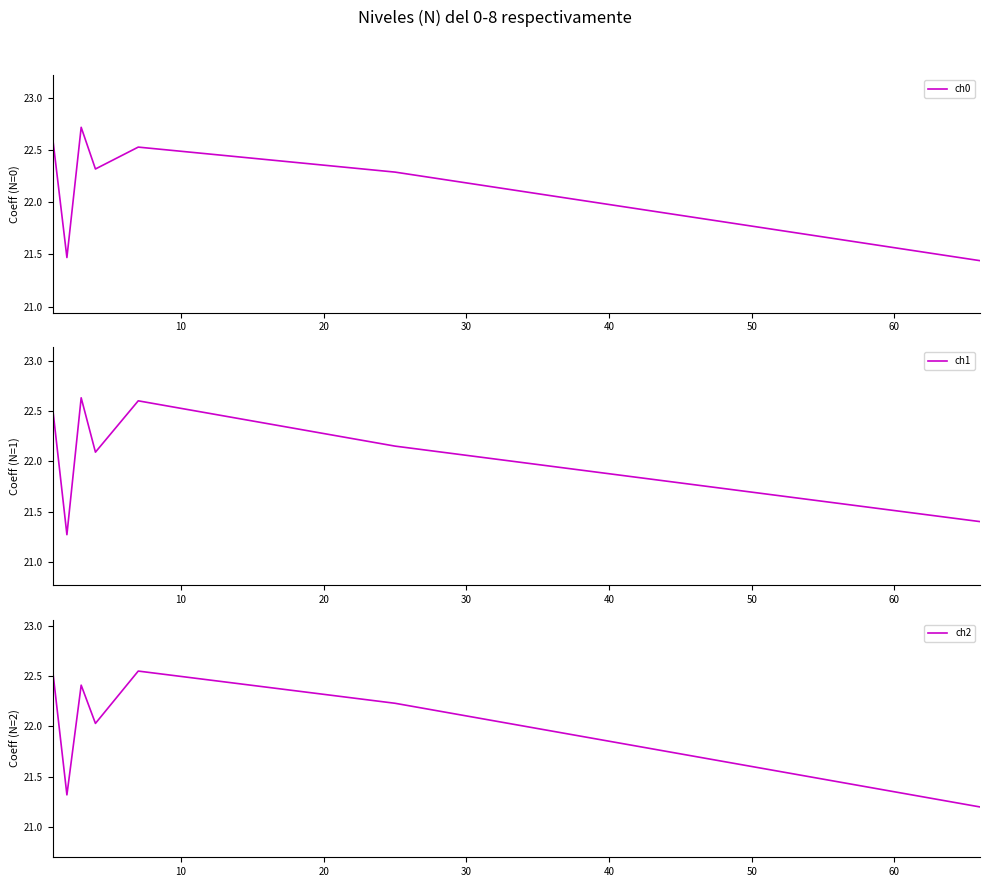

Which series has the widest spread of values?

ch1